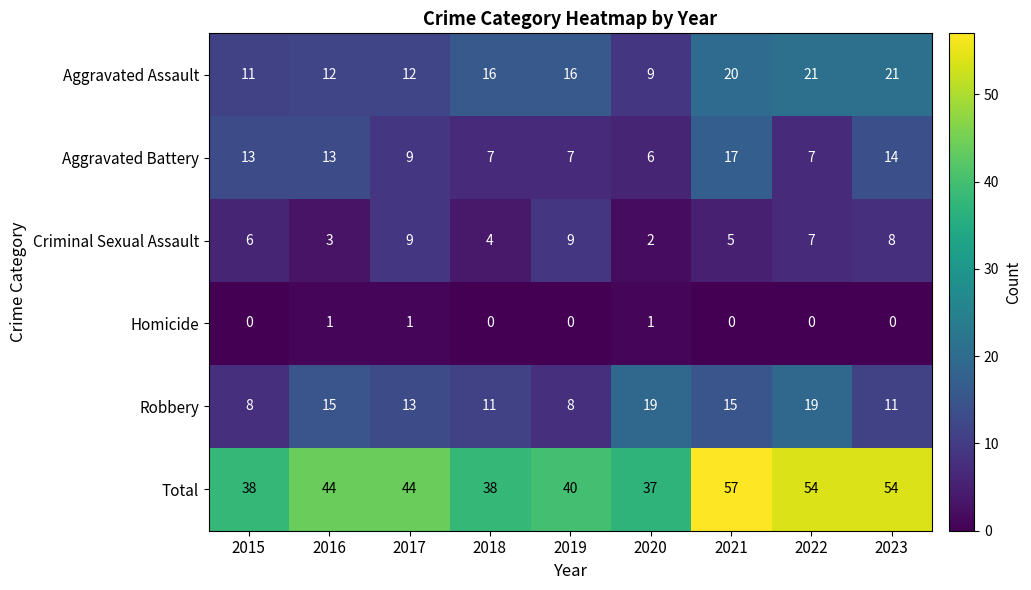

Which series changed the most between 2019 and 2020?

Robbery